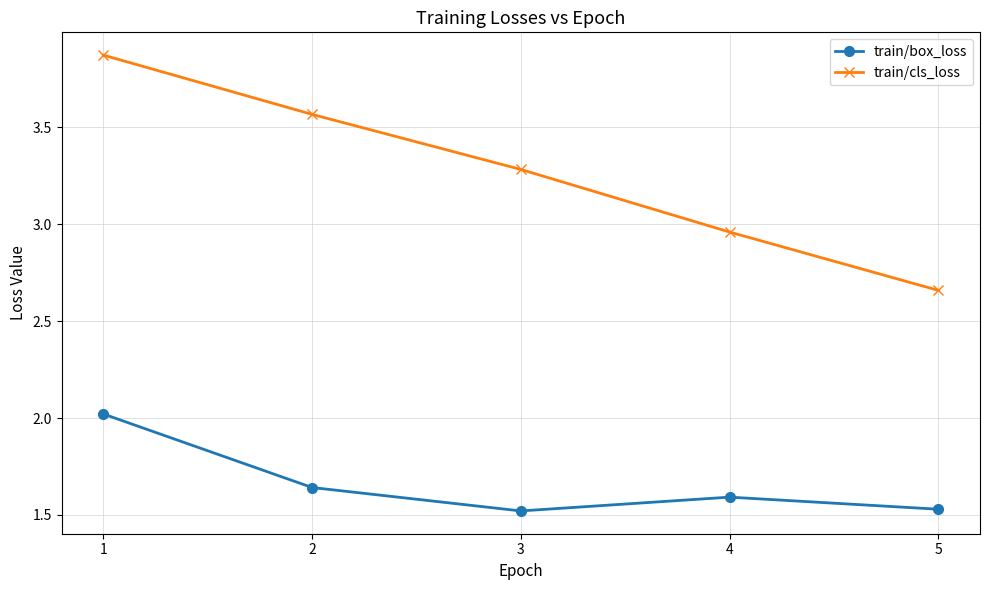

Is it true that train/box_loss equals 1.6 at 4?

True